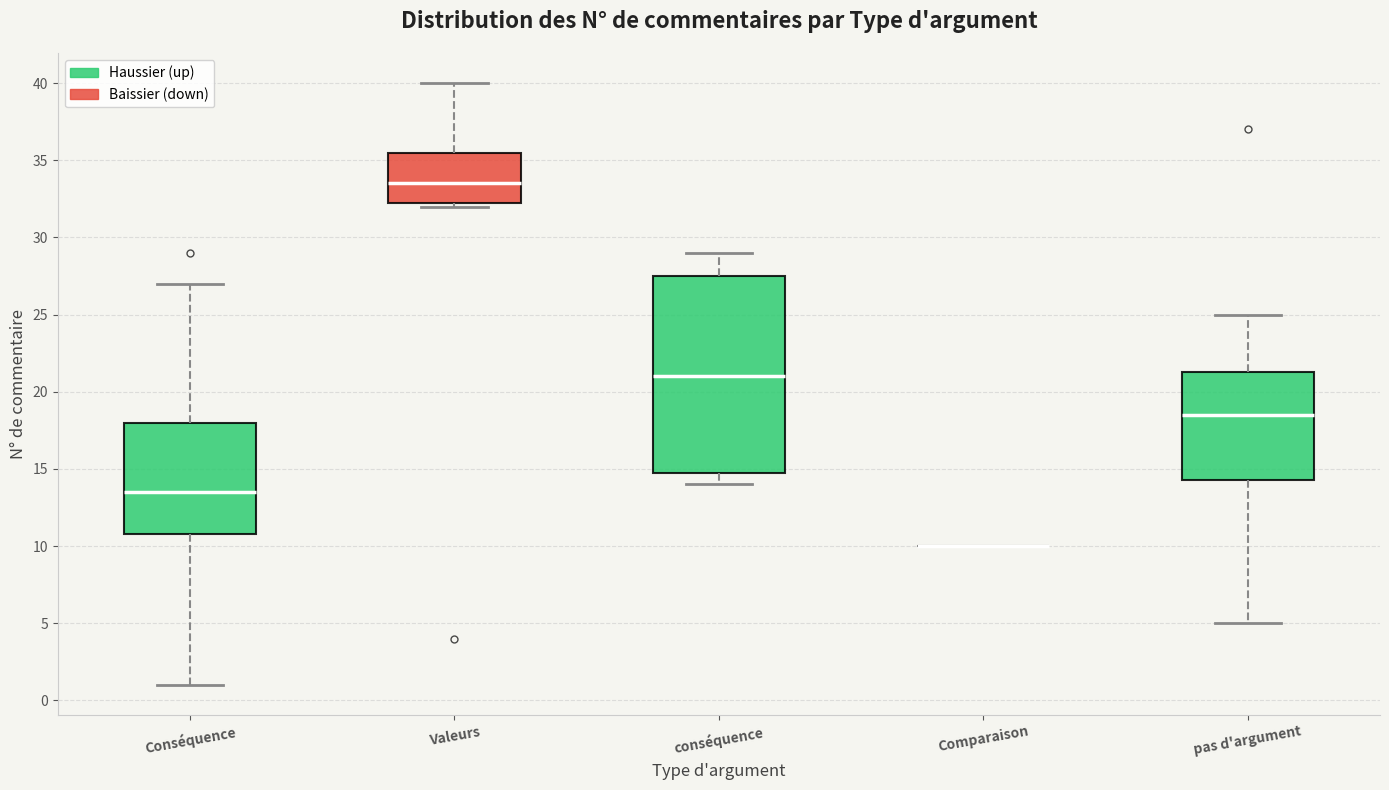

Comparing the boxes themselves (not the whiskers), which one is the tallest?

conséquence